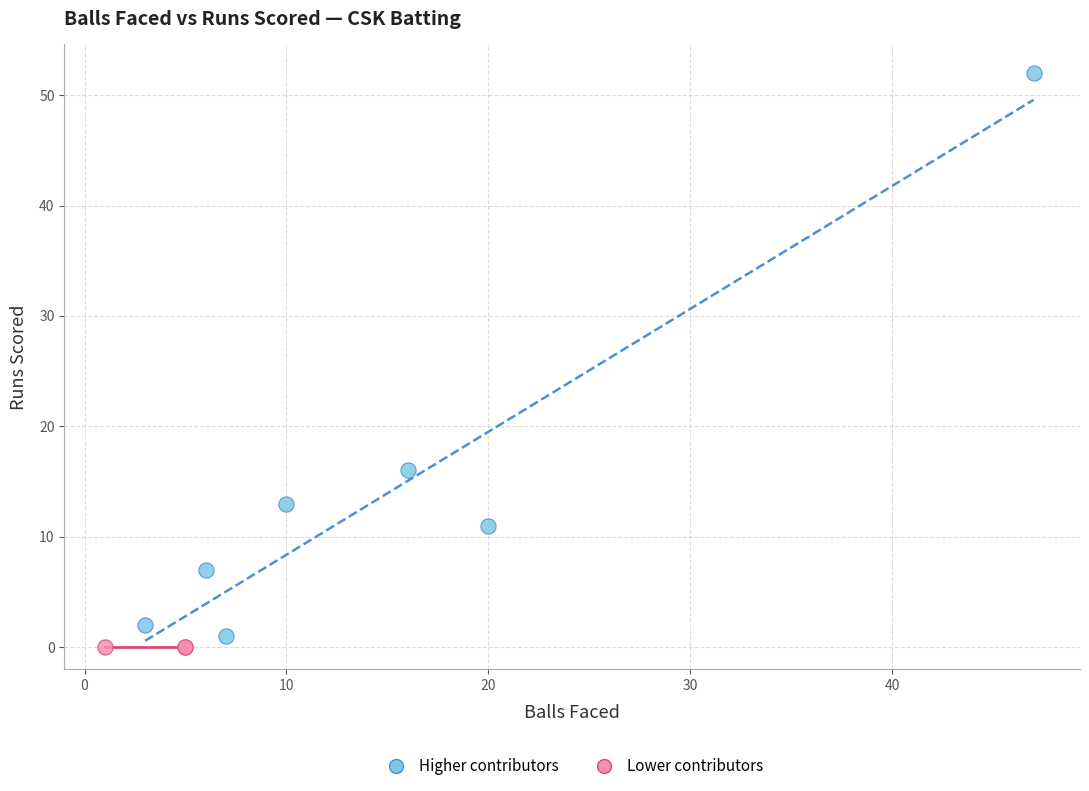

Which series contains the highest Y value?

Higher contributors